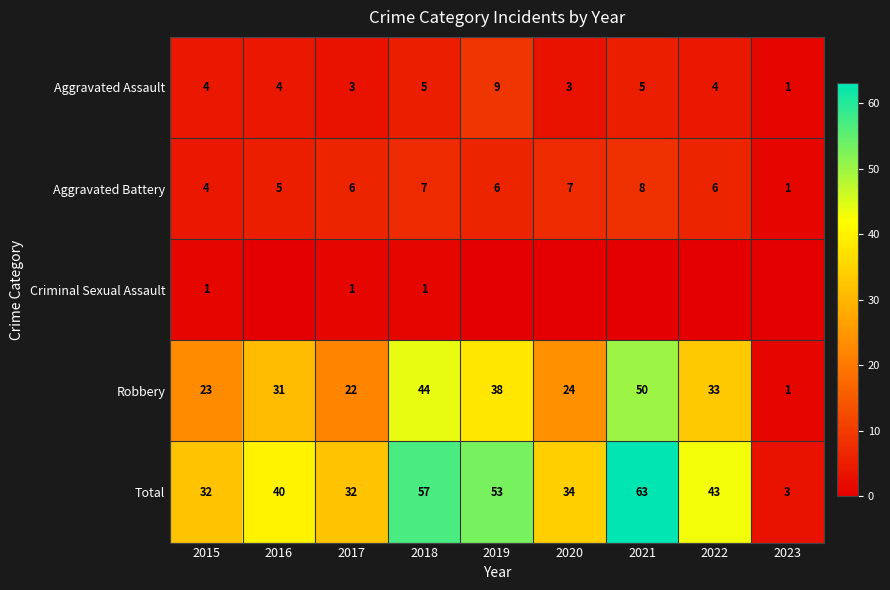

Read the Robbery value at 2020.

24